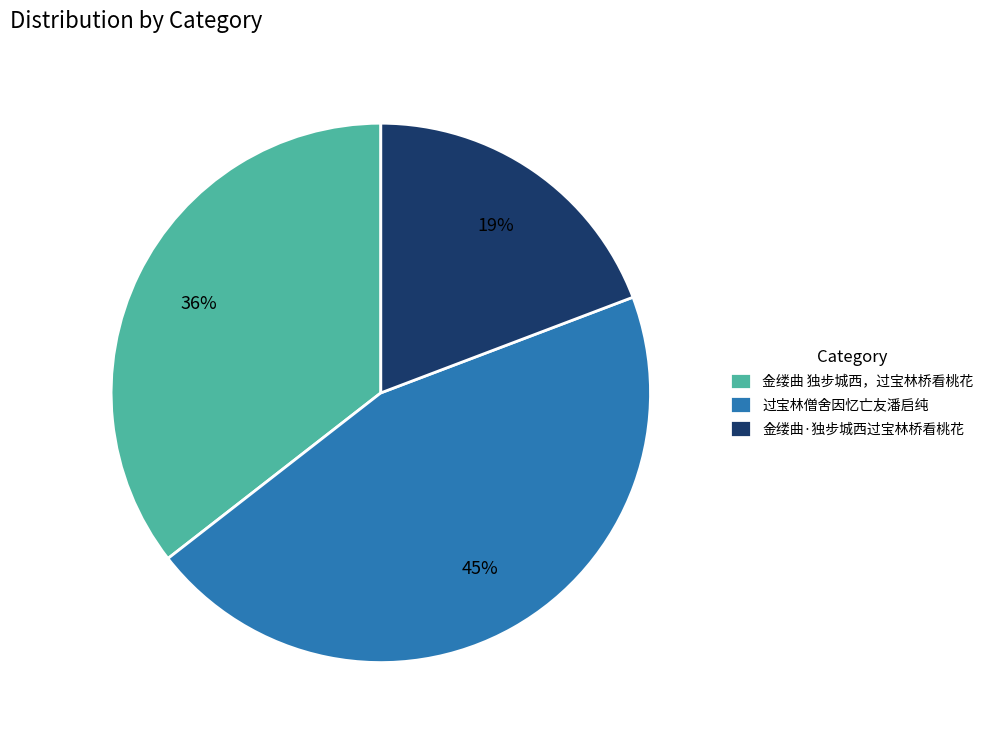

The 金缕曲 独步城西，过宝林桥看桃花 slice represents 36% of the pie. True or false?

True